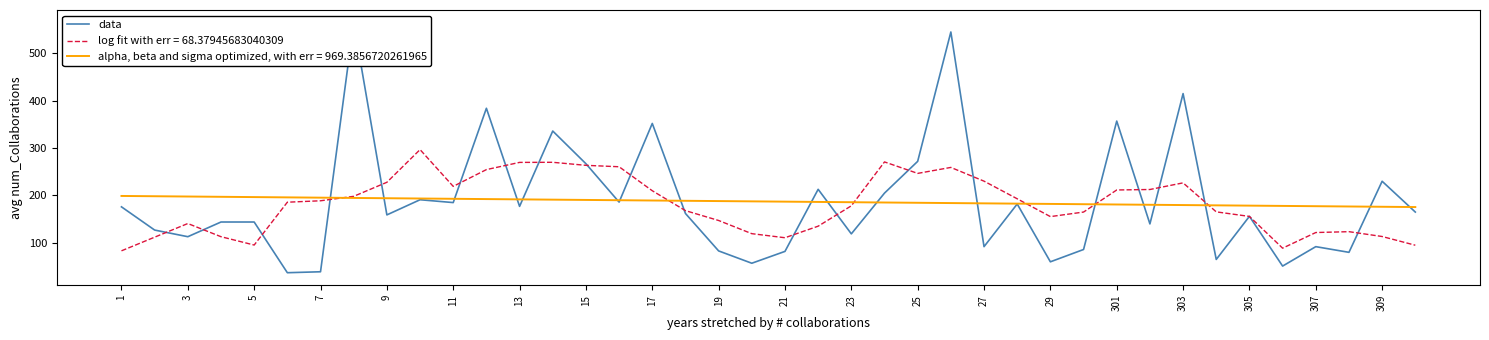

Does the chart display data point markers on the line(s)?

No